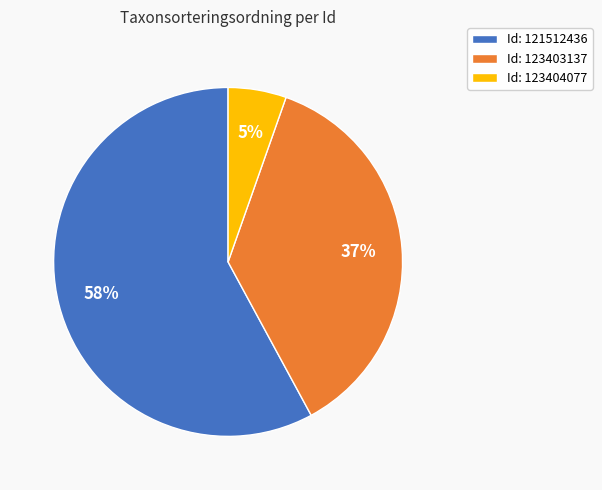

To the nearest percent, what portion does Id: 123404077 represent?

5%